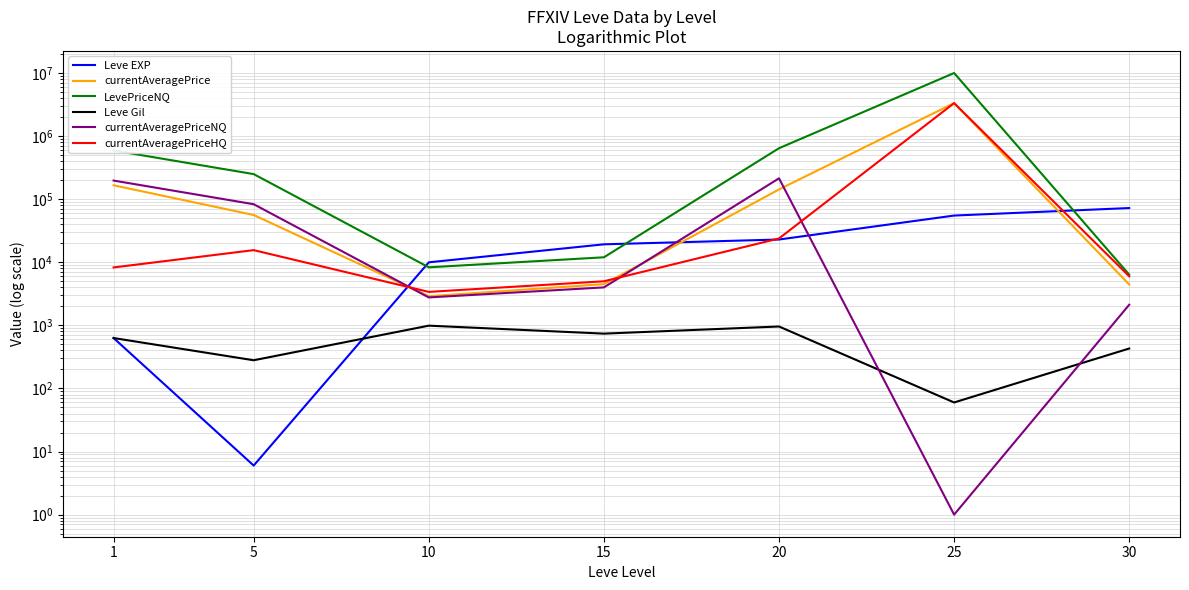

Reading right to left, list all the values displayed in this chart.

Leve EXP: 30=72430.0	25=55060.0	20=22960.0	15=19270.0	10=9990.0	5=6.0	1=630.0
currentAveragePrice: 30=4449.7	25=3335464.8	20=142890.9	15=4500.0	10=2898.7	5=56232.0	1=166231.2
LevePriceNQ: 30=6374.2	25=10006394.4	20=642958.2	15=12000.0	10=8323.9	5=249991.0	1=592126.6
Leve Gil: 30=430.0	25=60.0	20=960.0	15=740.0	10=990.0	5=280.0	1=630.0
currentAveragePriceNQ: 30=2124.8	25=1.0	20=214319.4	15=4000.0	10=2774.6	5=83330.3	1=197375.5
currentAveragePriceHQ: 30=5999.7	25=3335464.8	20=23843.3	15=5000.0	10=3395.0	5=15584.5	1=8285.2